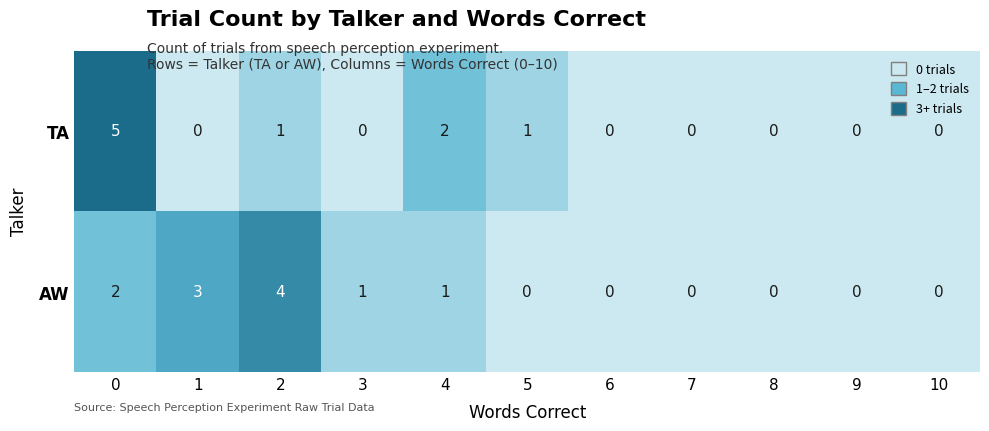

What is the maximum value shown in the chart?

5